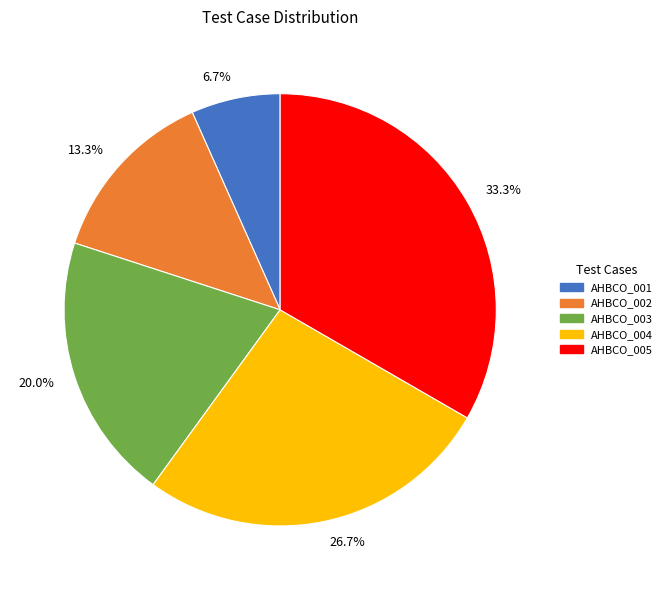

To the nearest percent, what is the average slice percentage?

20%